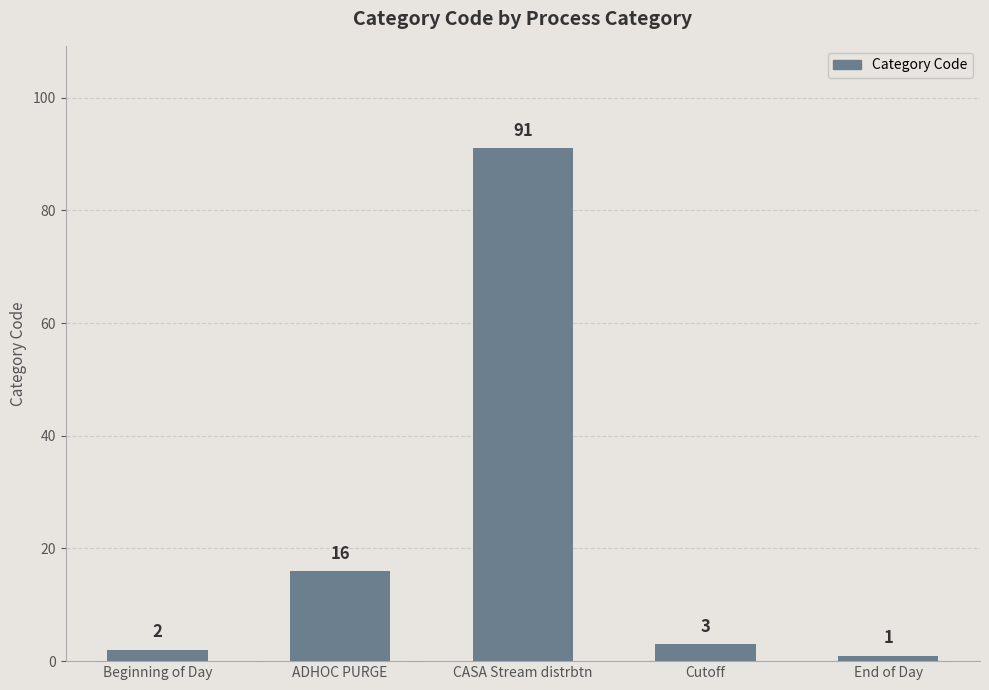

Rank the categories by value from highest to lowest.

CASA Stream distrbtn, ADHOC PURGE, Cutoff, Beginning of Day, End of Day